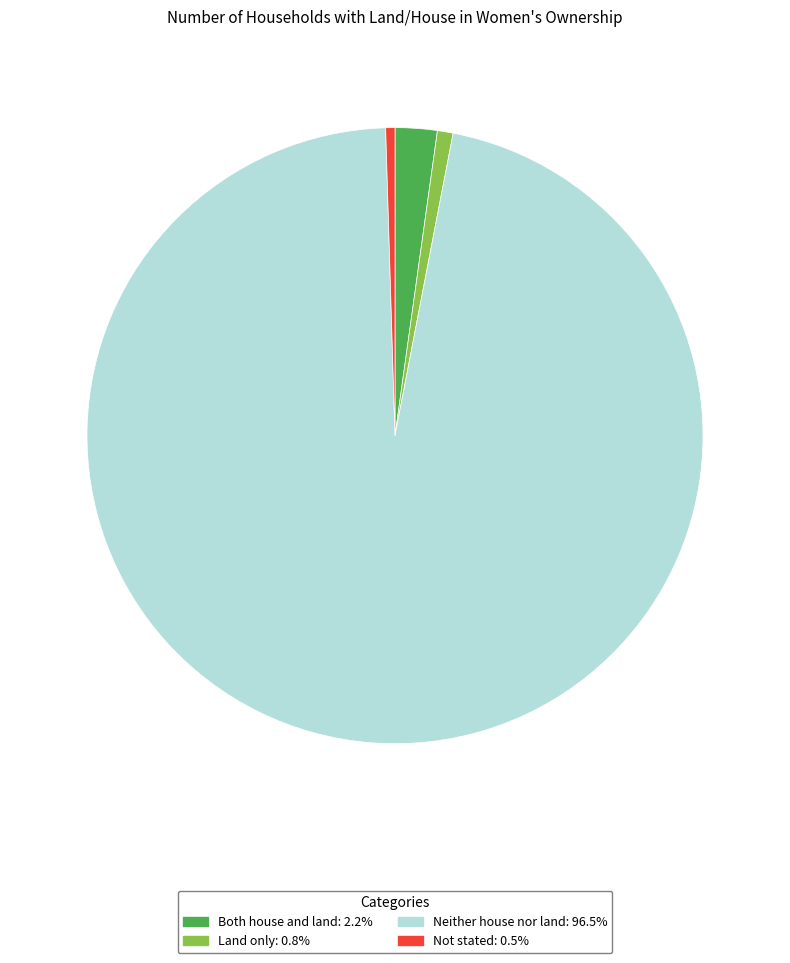

Which category has the biggest portion of the pie?

Neither house nor land